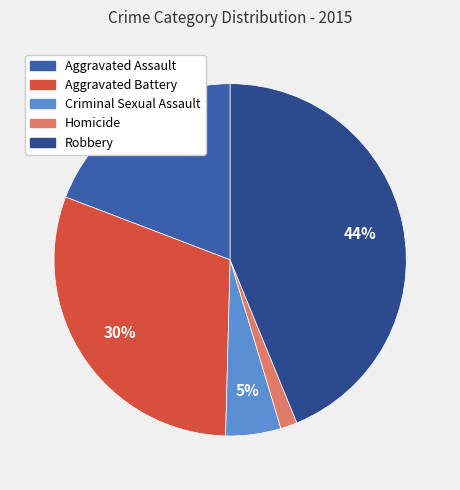

True or false: Aggravated Battery accounts for 30% of the total.

True